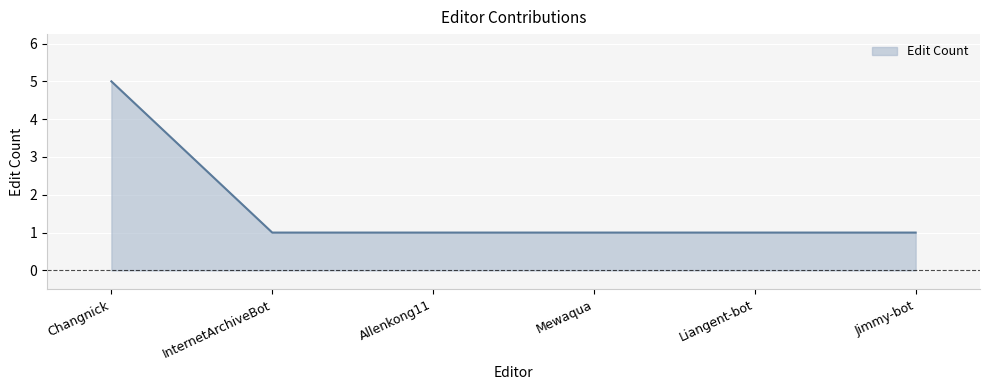

The chart shows a value of 1 at Allenkong11. True or false?

True